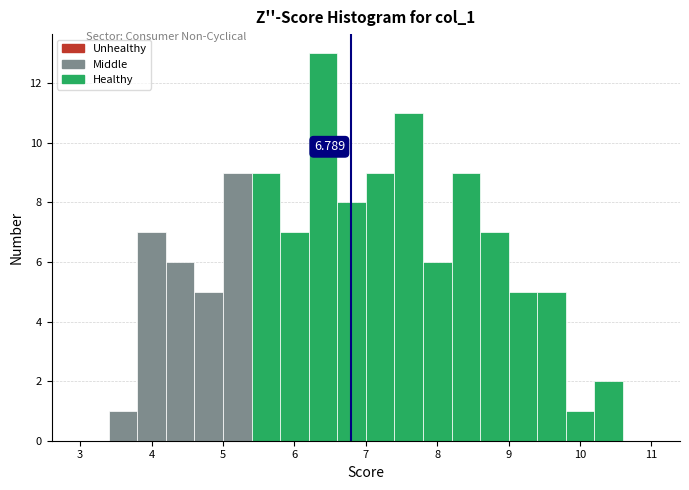

Which range on the x-axis has the tallest bar?

6.2 to 6.6